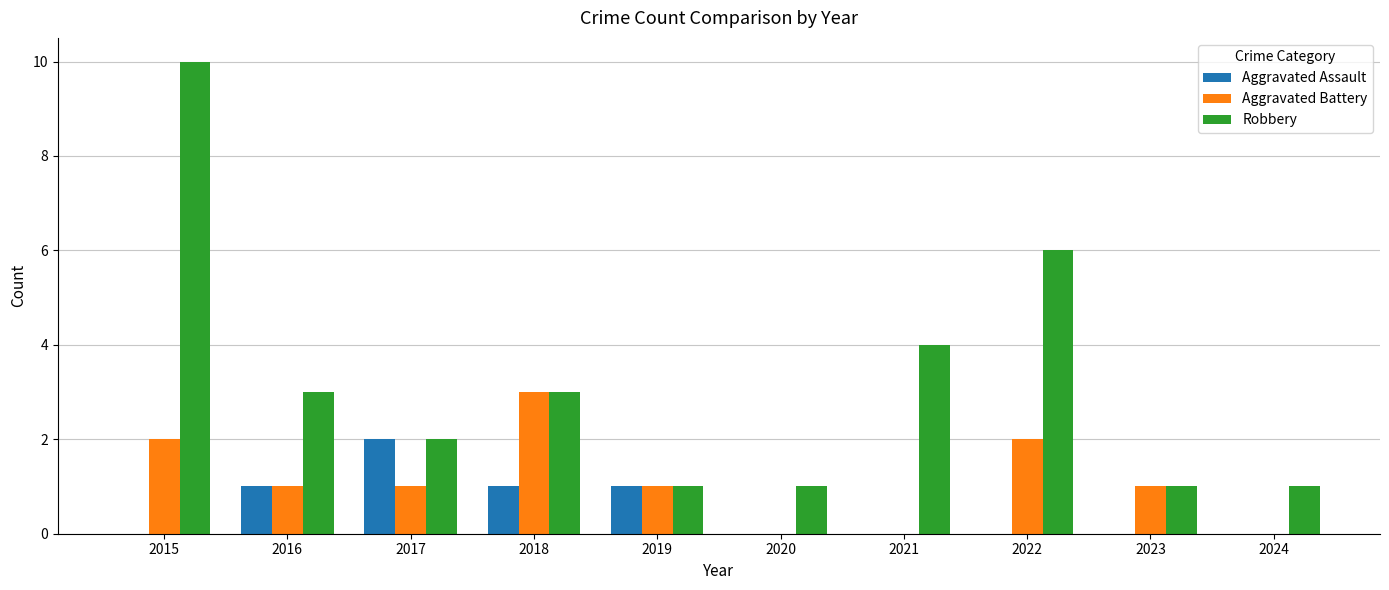

Reading right to left, list all the values displayed in this chart.

Aggravated Assault: 0	0	0	0	0	1	1	2	1	0
Aggravated Battery: 0	1	2	0	0	1	3	1	1	2
Robbery: 1	1	6	4	1	1	3	2	3	10